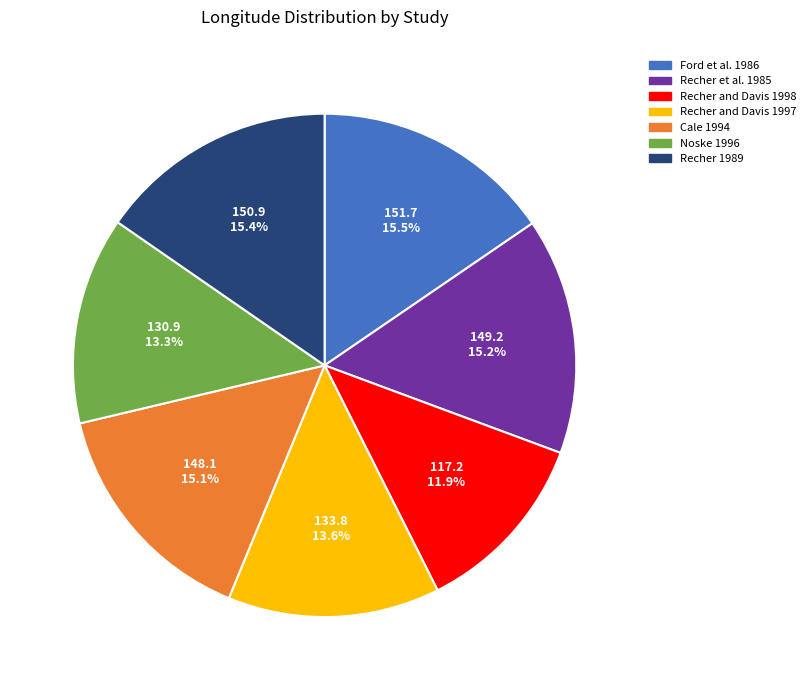

What percentage is NOT represented by Noske 1996?

86.7%